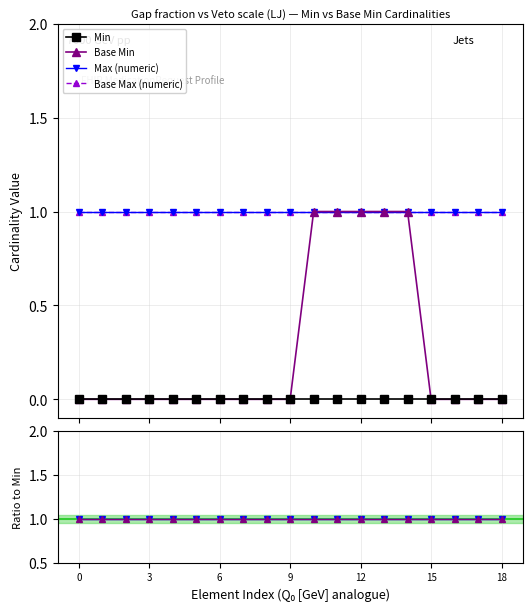

True or false: Max / Min has a value of 1 at 8.

False